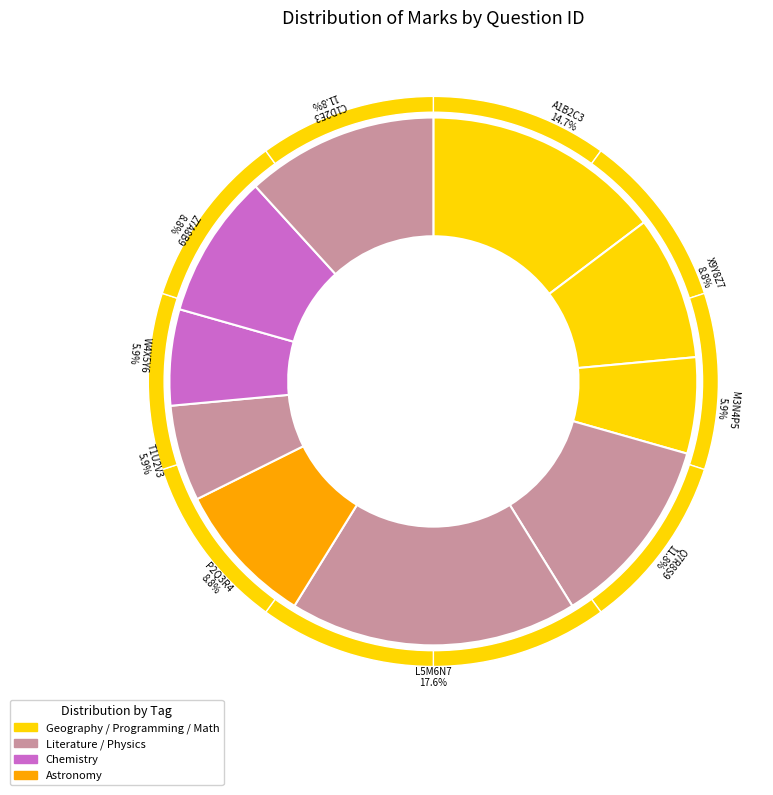

Approximately how many times larger is the value at Z7A8B9 compared to C1D2E3?

0.8